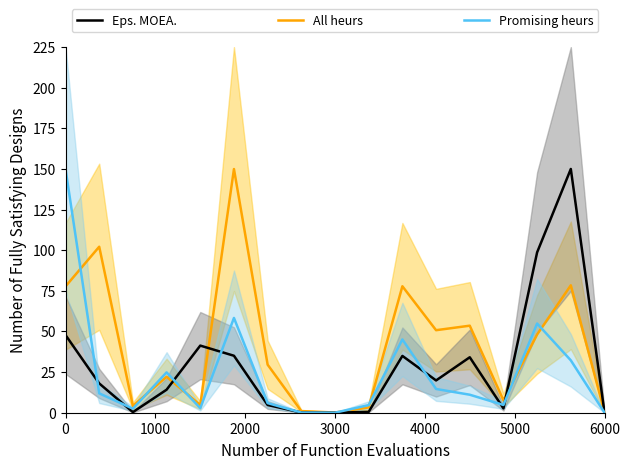

What is the maximum value for Eps. MOEA.?

150.0